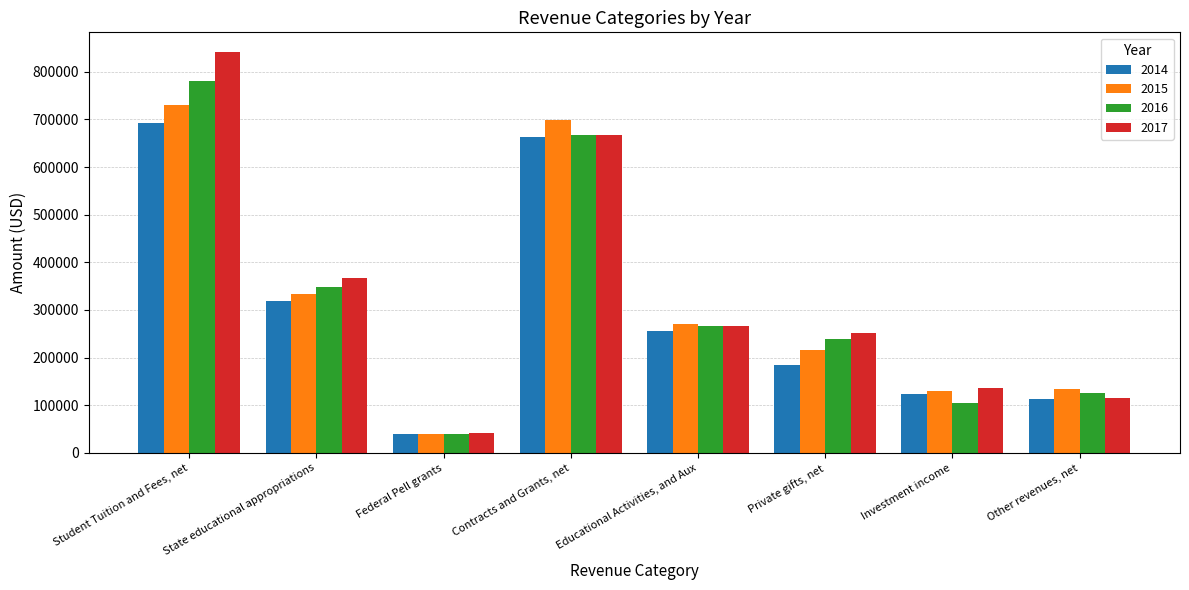

Reading right to left, list all the values displayed in this chart.

2014: 113402.0	123836.0	184112.0	256524.0	662153.6	38988.0	318500.0	691703.5
2015: 133500.1	129941.0	216734.0	269758.0	698339.0	39431.0	332786.0	730157.2
2016: 126382.7	104866.0	238185.5	266626.1	666676.9	40120.1	348538.2	781081.4
2017: 115283.8	135753.2	252476.6	266626.1	666677.0	41123.1	367668.0	840587.0